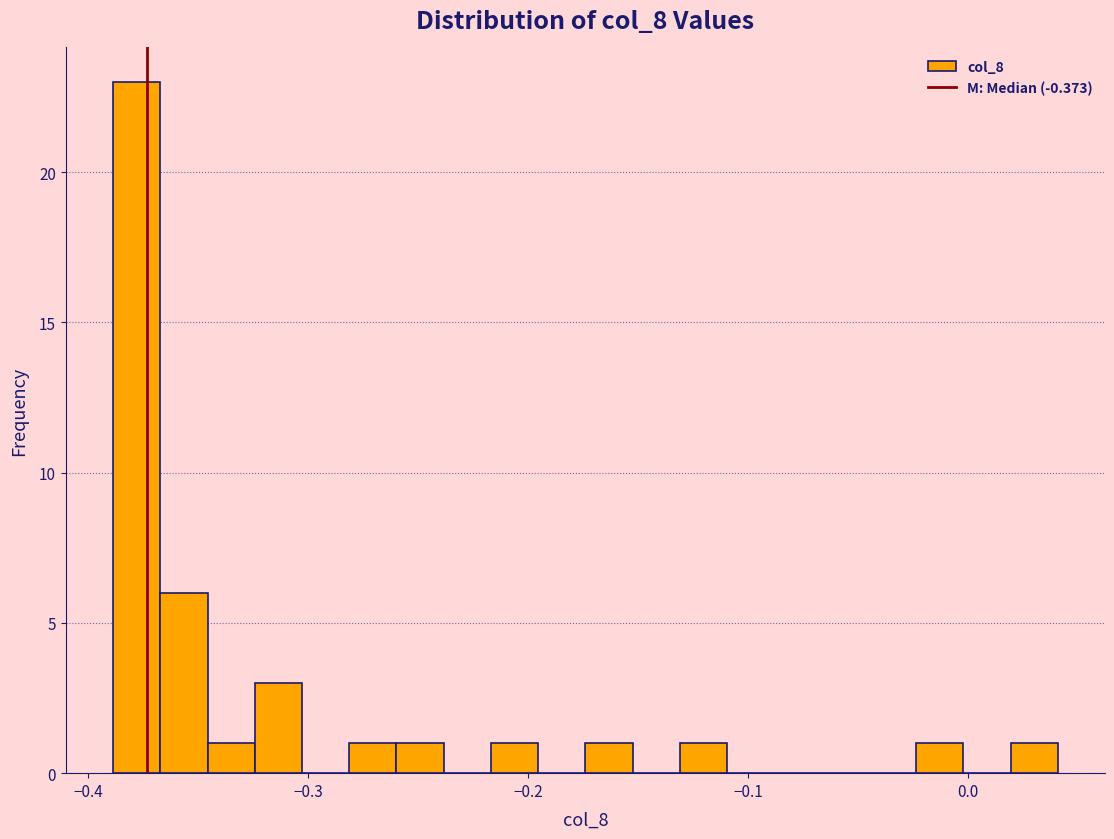

Read against the x-axis, roughly where is the centre of the tallest bar?

-0.38